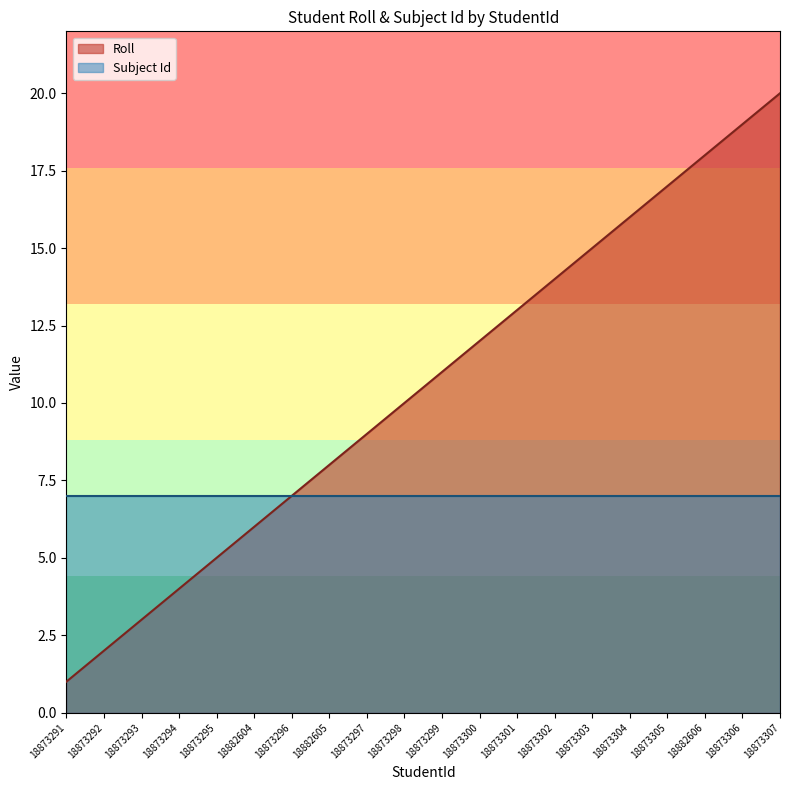

Does the chart have visible grid lines?

No